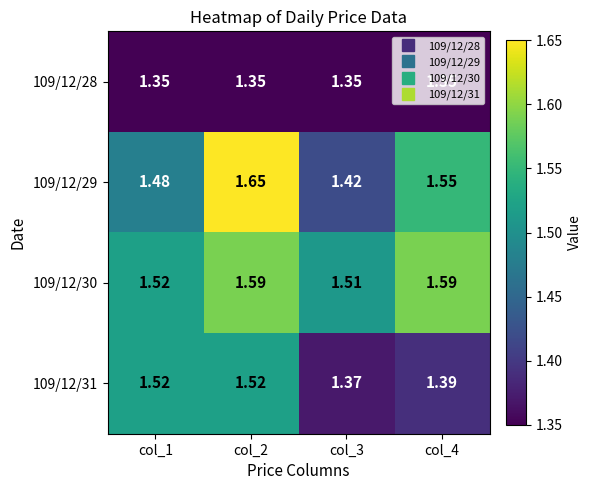

Between col_1 and col_3, which series saw the biggest shift?

109/12/31